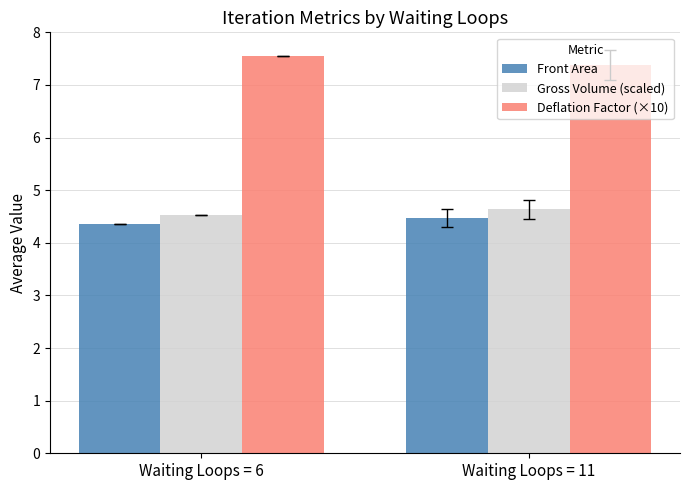

Where is Gross Volume (scaled) nearest to the value 4?

Waiting Loops = 6